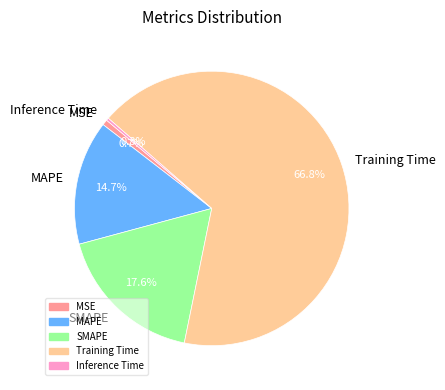

True or false: MSE accounts for 1% of the total.

True